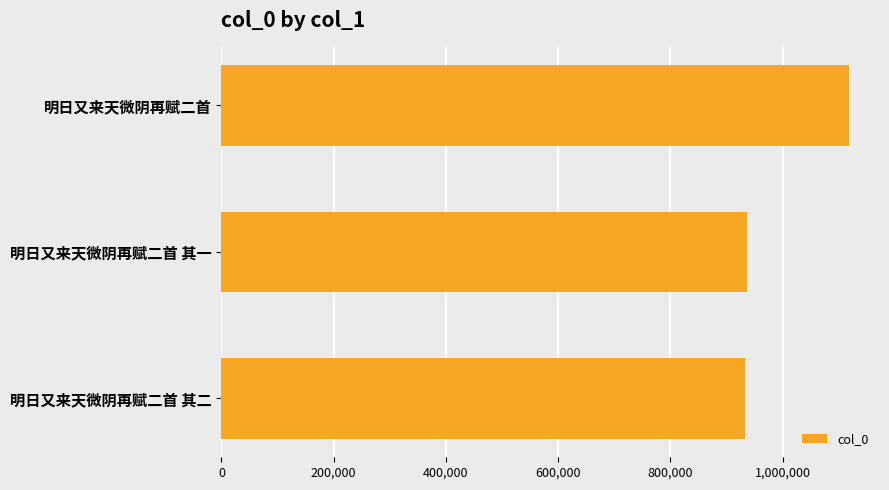

What is the sum of the values at 明日又来天微阴再赋二首 其二 and 明日又来天微阴再赋二首 其一?

1868696